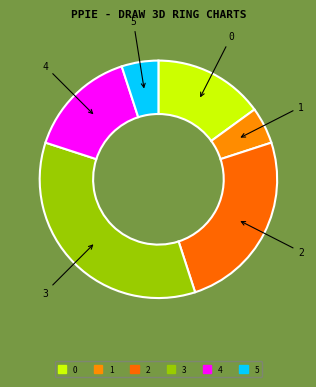

Is there any slice that represents more than half of the pie?

No